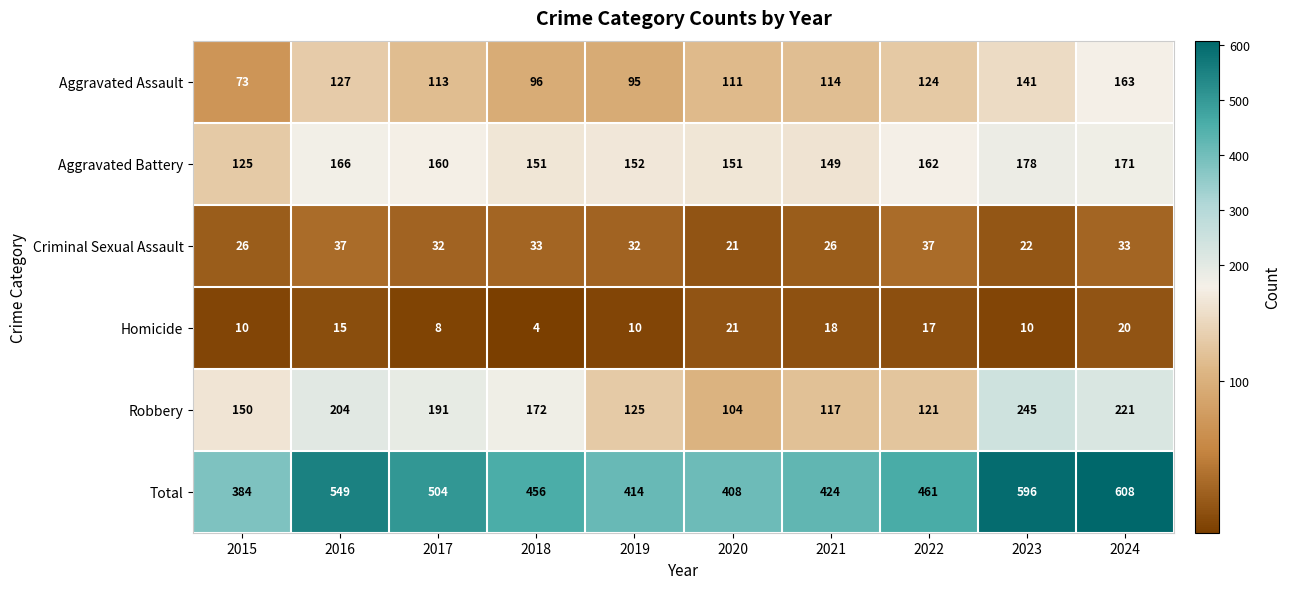

Which category has the lowest value across all series?

2018